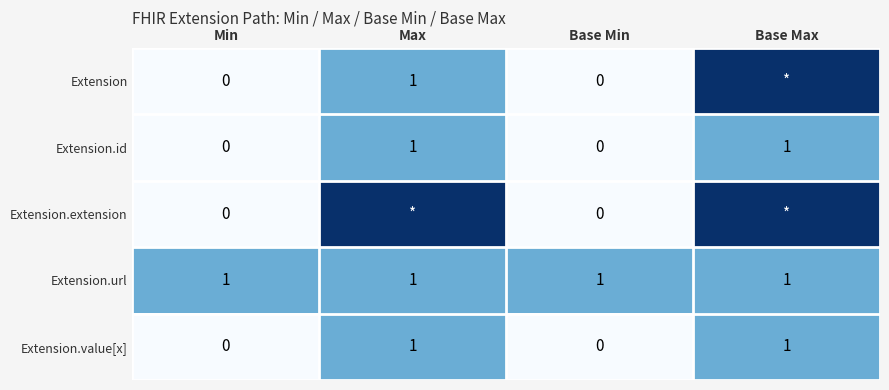

How many Extension.id values are between 0 and 1?

4